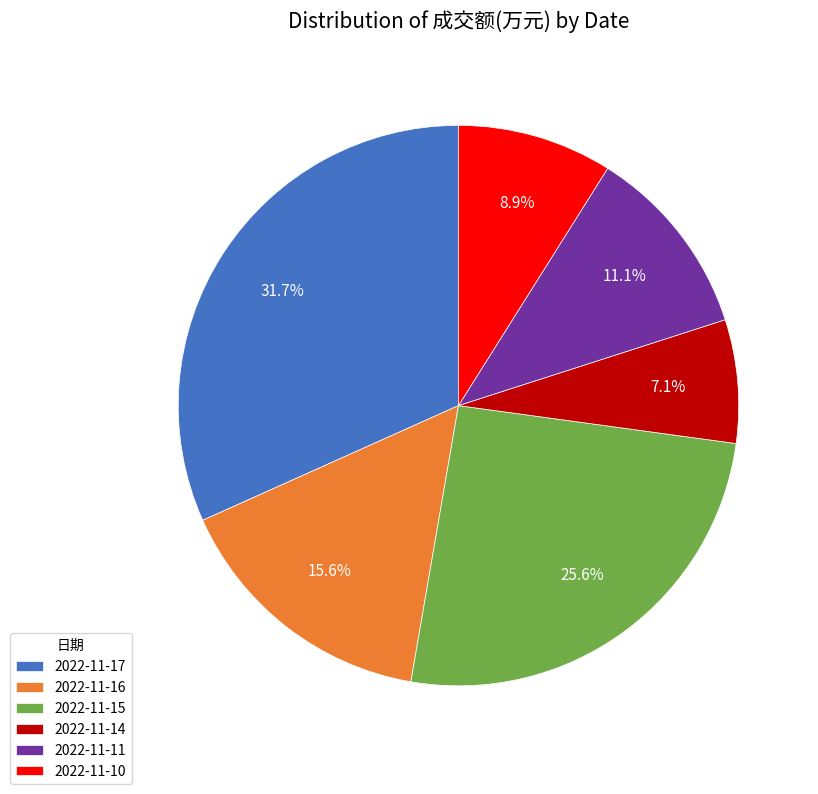

Is it true that 2022-11-11 is 11% of the pie?

True